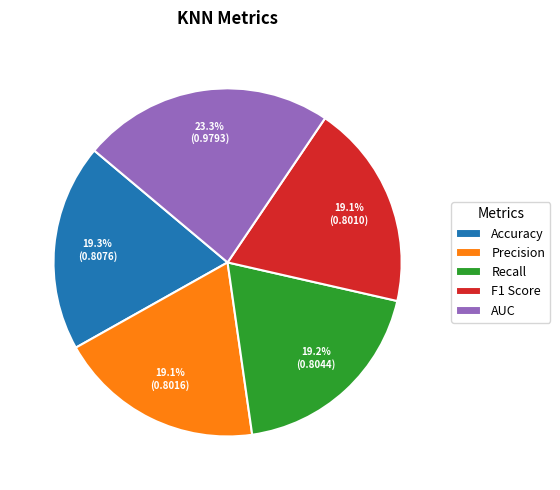

To the nearest percent, what is the average slice percentage?

20%